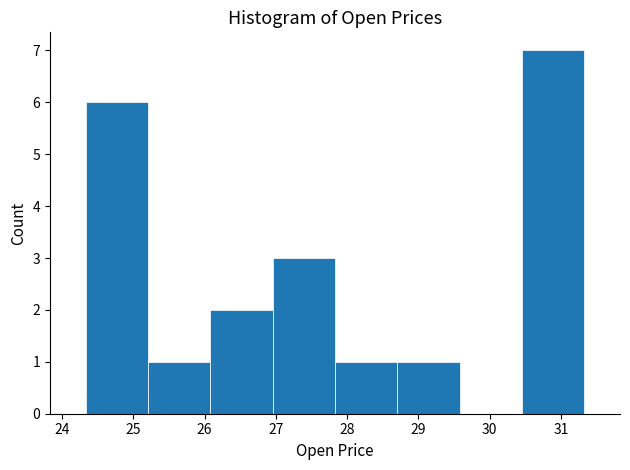

How tall is the bar that spans 24.3 to 25.2 on the x-axis? Neither the bar edges nor the heights are printed on the chart, so give them approximately, as read against the axes.

6